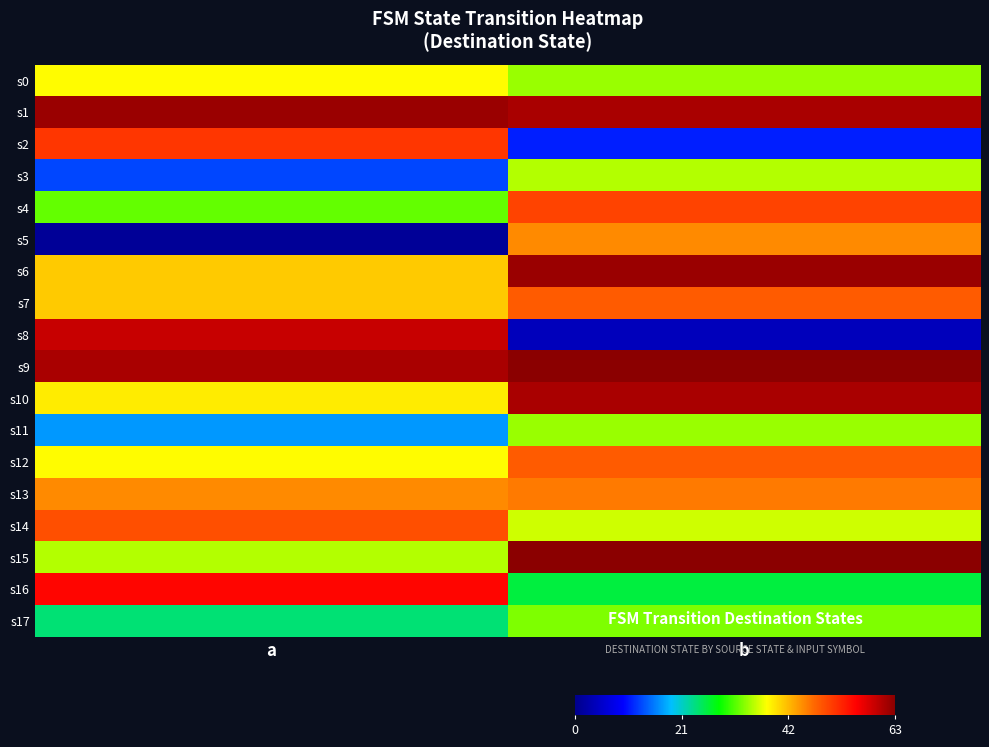

What is the difference between the highest and lowest values at a?

61